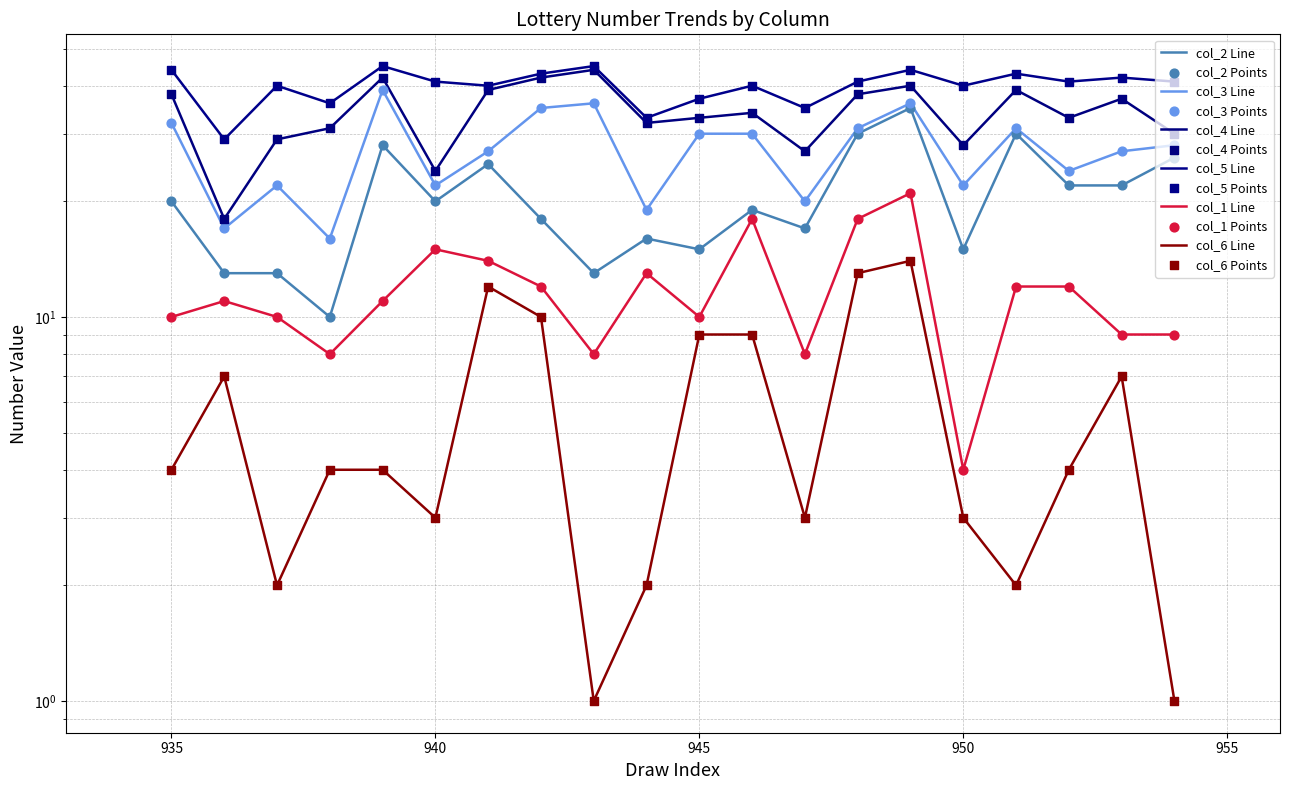

Which series has the largest total across all categories?

col_5